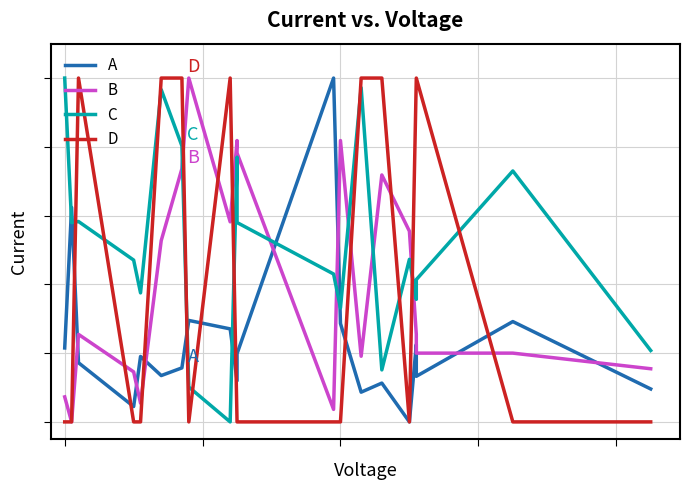

What is the difference between the maximum and minimum values in the C series?

1.0